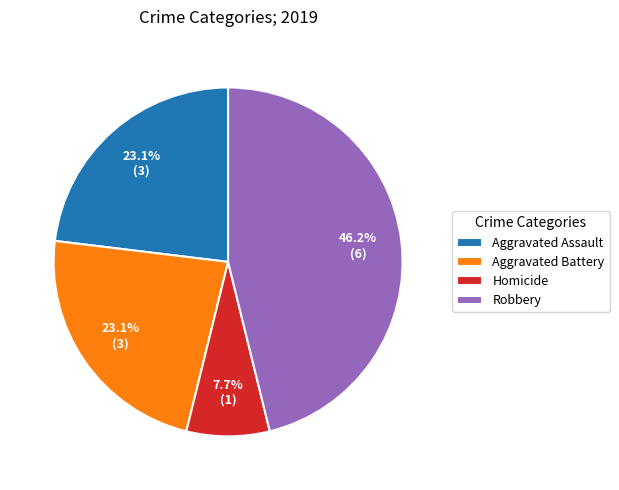

The Robbery slice represents 46% of the pie. True or false?

True